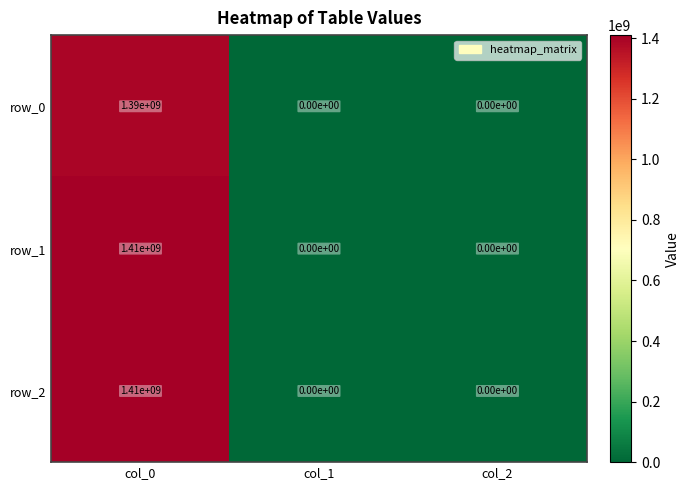

Reading right to left, what are all the values shown in this chart?

row_0: 0	0	1390000000
row_1: 0	0	1410000000
row_2: 0	0	1410000000